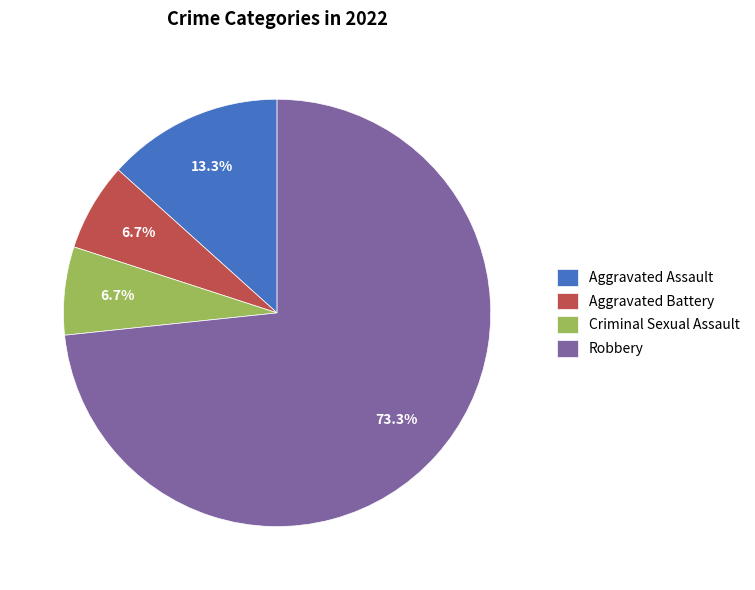

To the nearest percent, what is the combined percentage of Aggravated Battery and Robbery?

80%